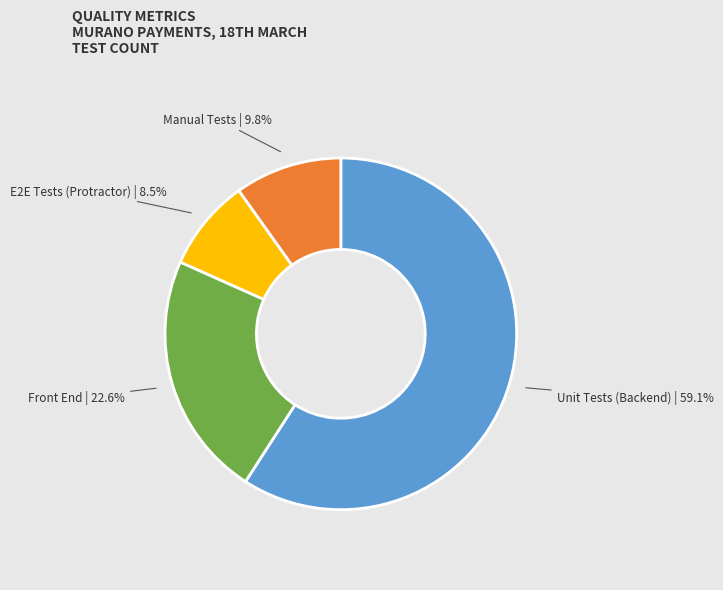

Does any single category account for the majority?

Yes